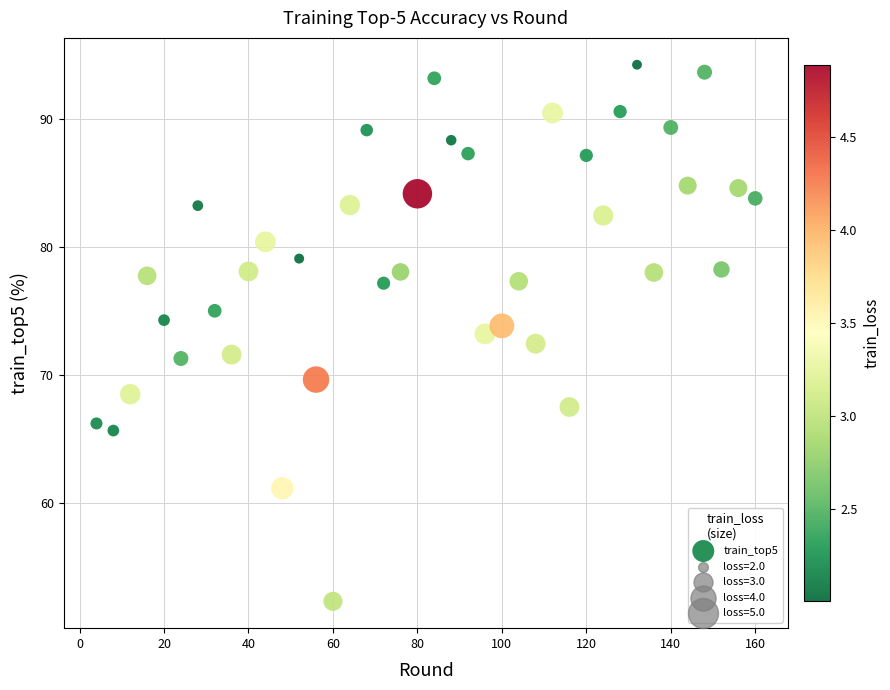

What is the range of X values (max minus min)?

156.0